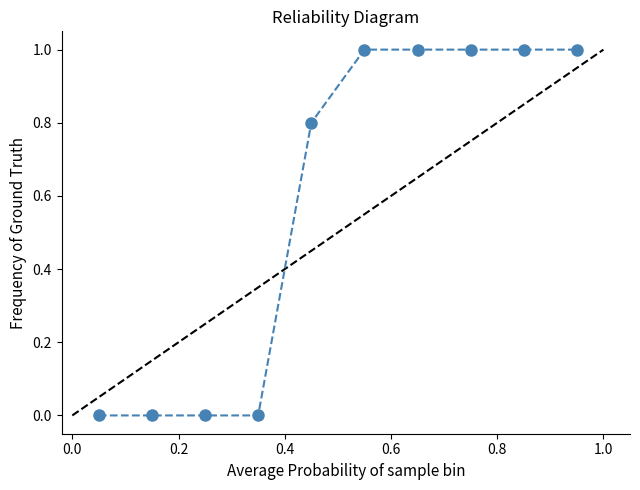

What is the difference between the maximum and minimum values?

1.0